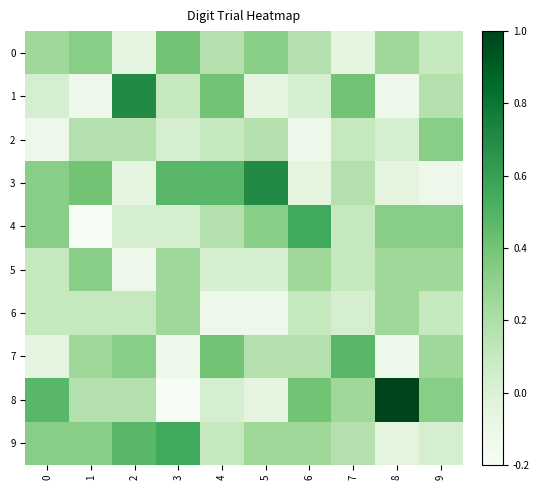

Which has a higher value, 2 or 8?

8